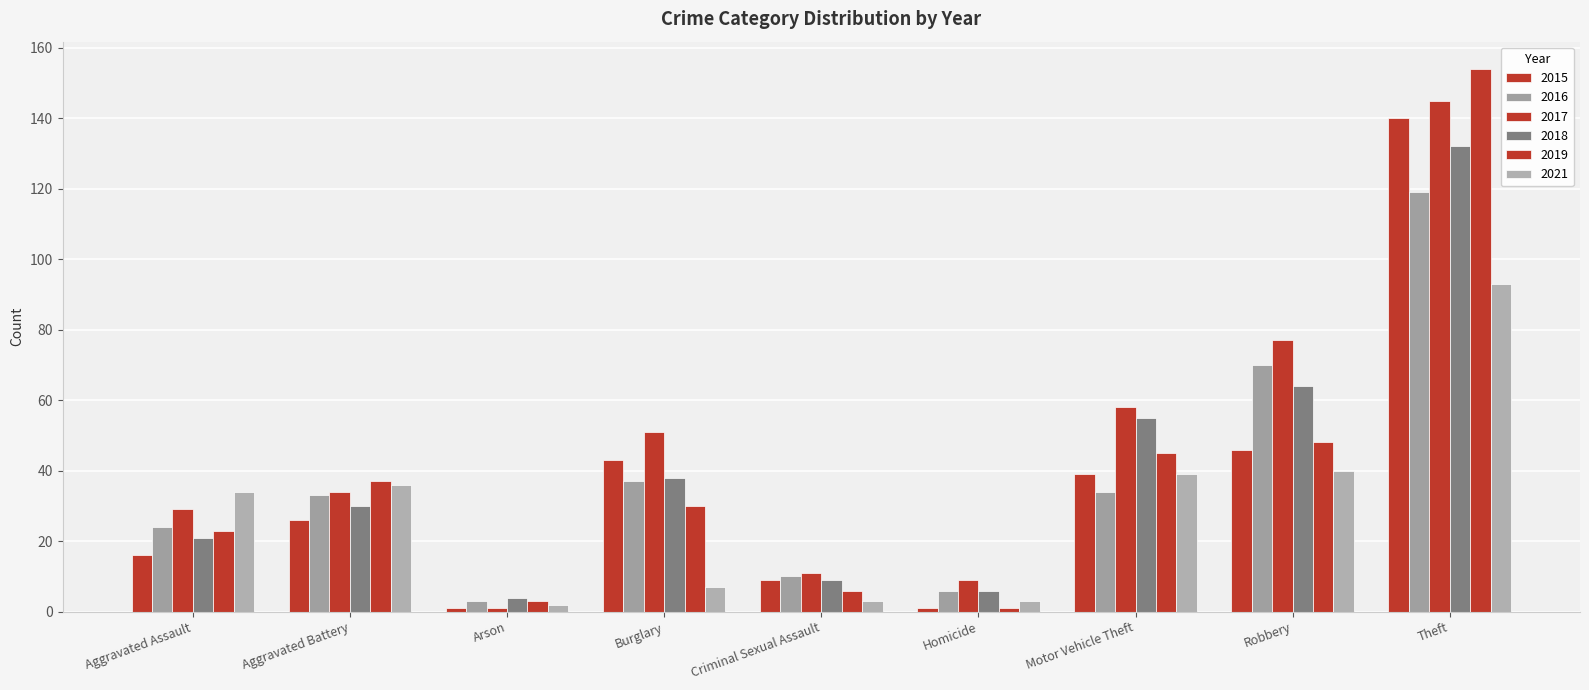

Does the chart contain any negative values?

No